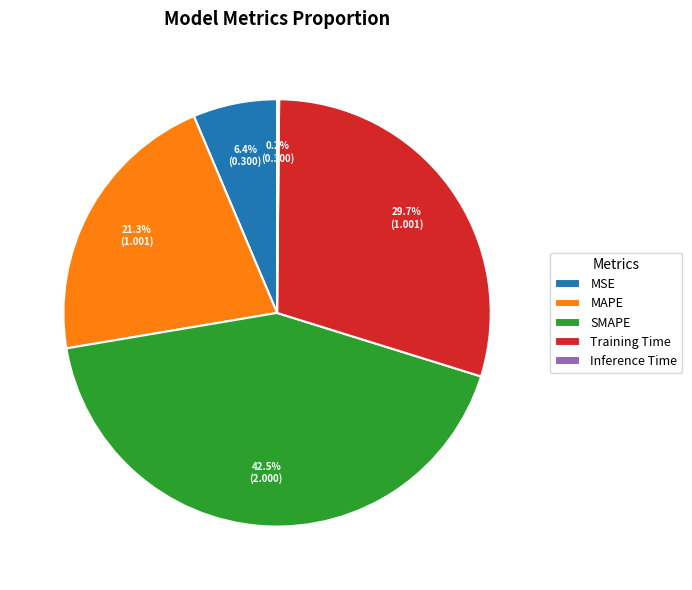

How much of the chart is everything except MSE?

93.6%